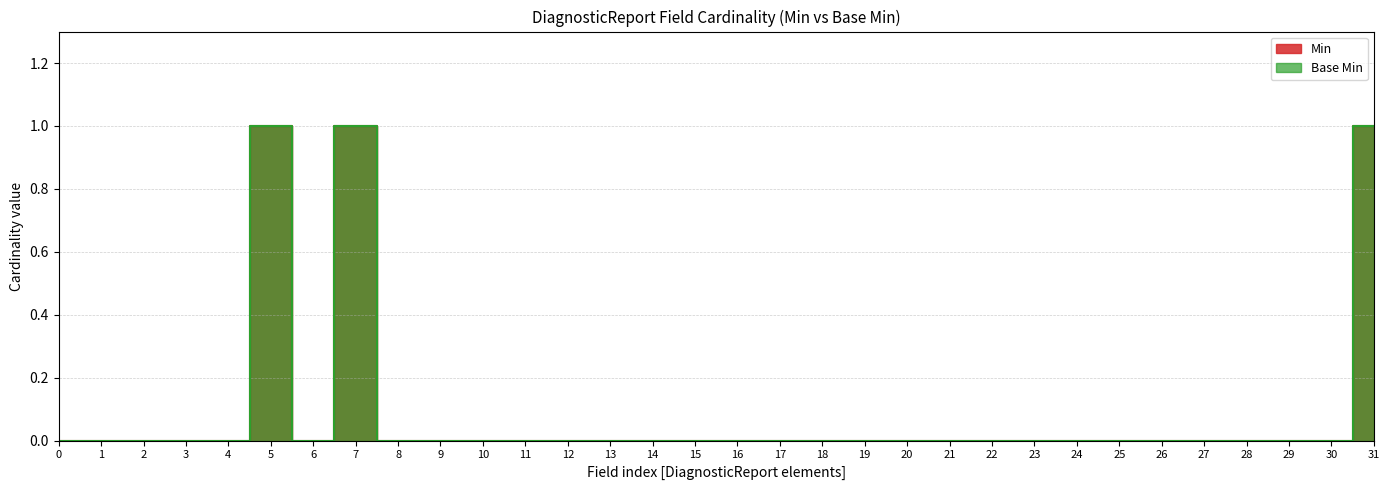

Is the value of Min at 2 greater than the value of Base Min at 6?

No